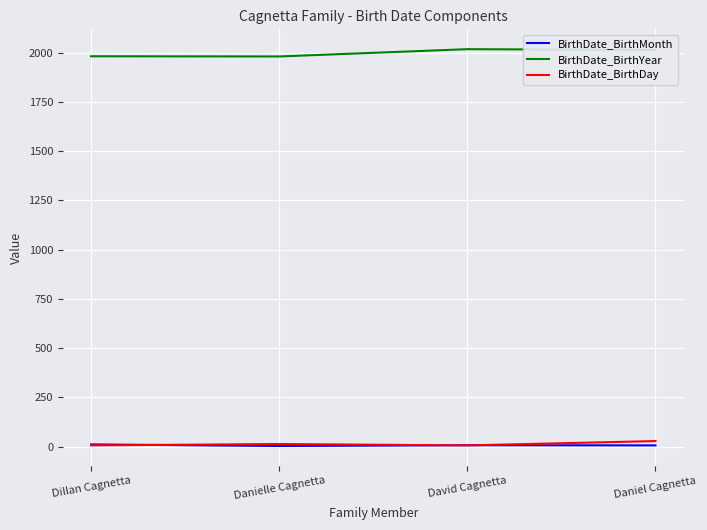

What is the greatest value displayed?

2017